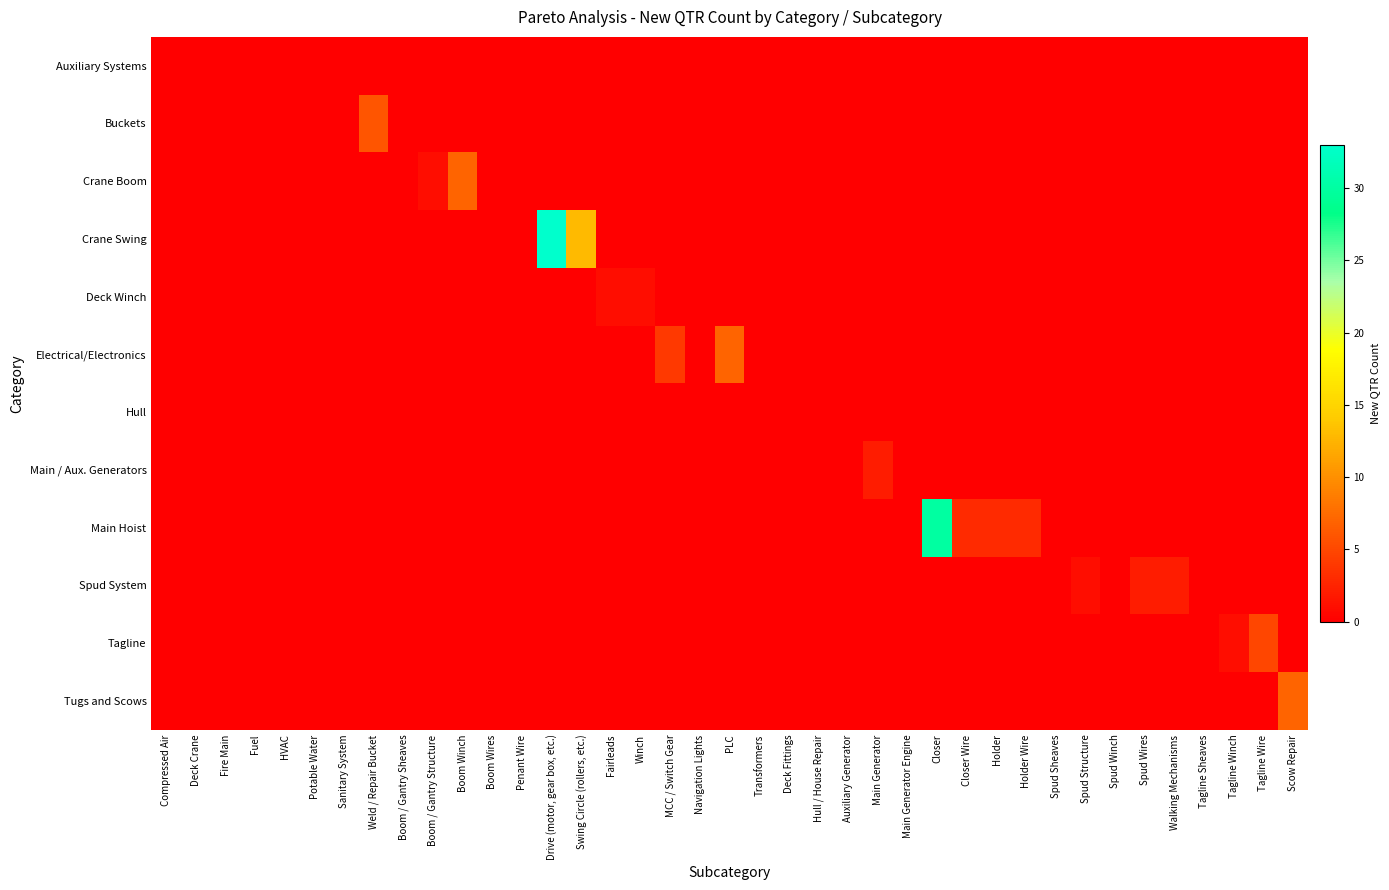

What is the total value across all series at Spud Structure?

1